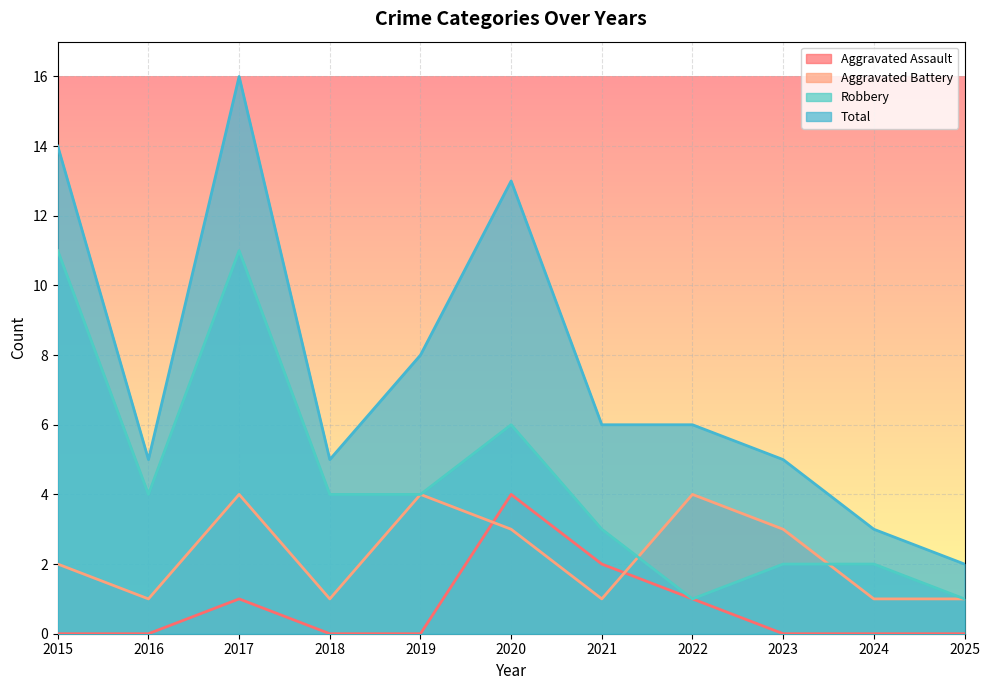

List the labels in order of Aggravated Battery value, largest first.

2017, 2019, 2022, 2020, 2023, 2015, 2016, 2018, 2021, 2024, 2025